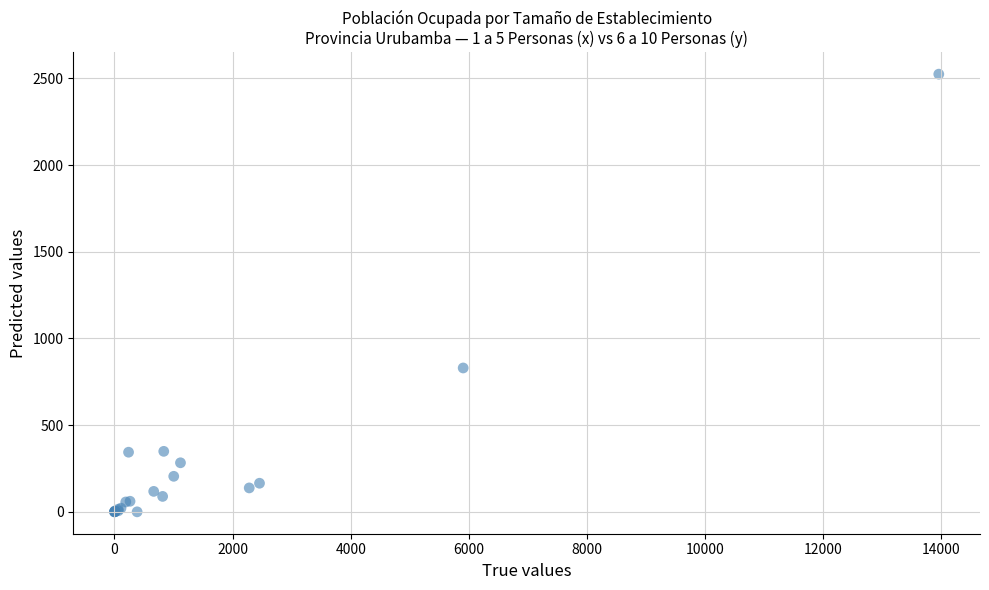

What Y value in the scatter plot is closest to 1262?

830